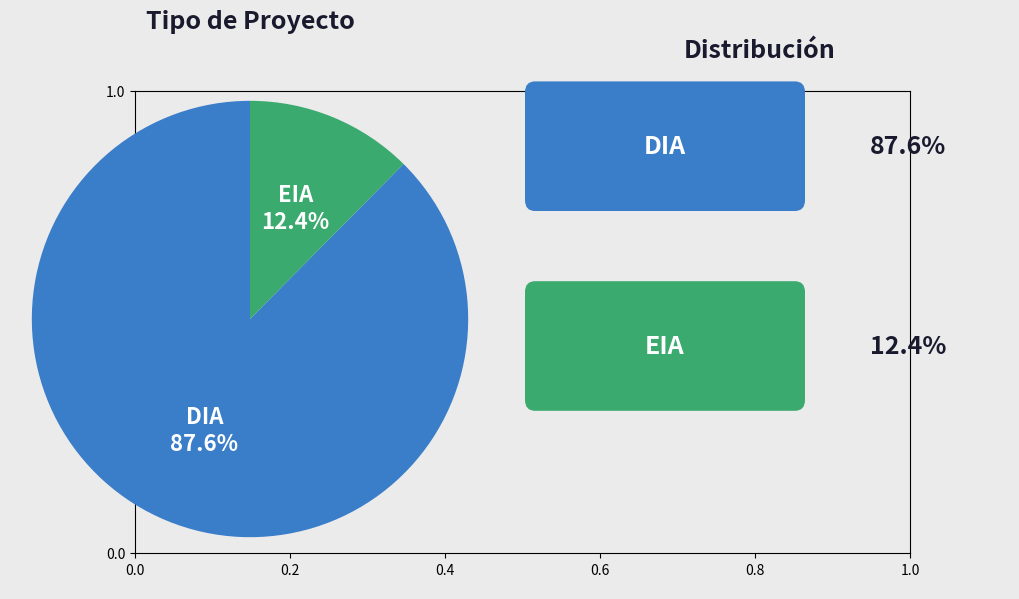

Is there any slice that represents more than half of the pie?

Yes